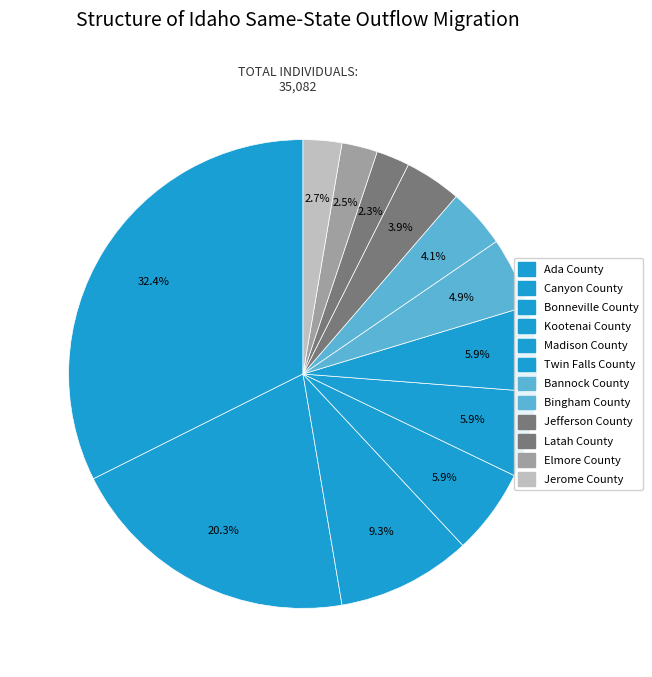

Rank the categories by value from lowest to highest.

Latah County, Elmore County, Jerome County, Jefferson County, Bingham County, Bannock County, Twin Falls County, Madison County, Kootenai County, Bonneville County, Canyon County, Ada County